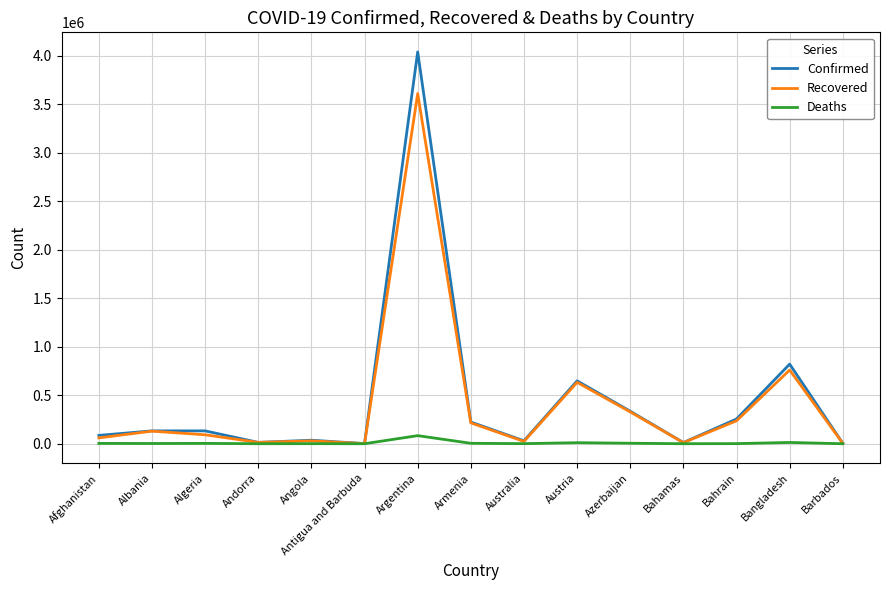

What is the average value of the Recovered series?

409698